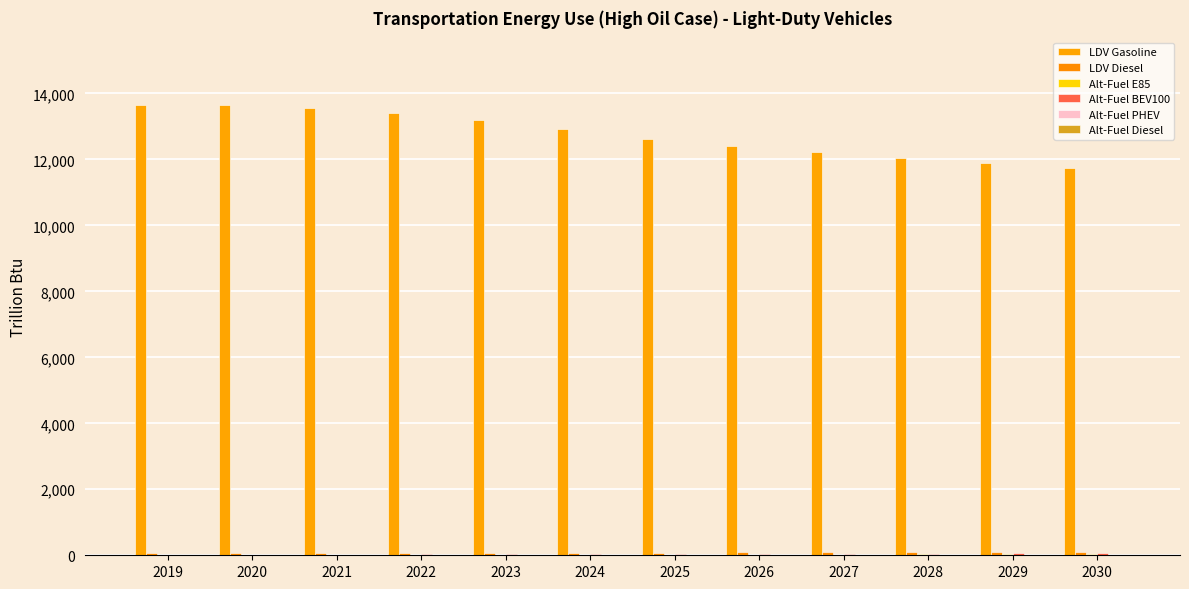

At 2026, list the series in order from smallest to largest.

Alt-Fuel Diesel, Alt-Fuel PHEV, Alt-Fuel E85, Alt-Fuel BEV100, LDV Diesel, LDV Gasoline